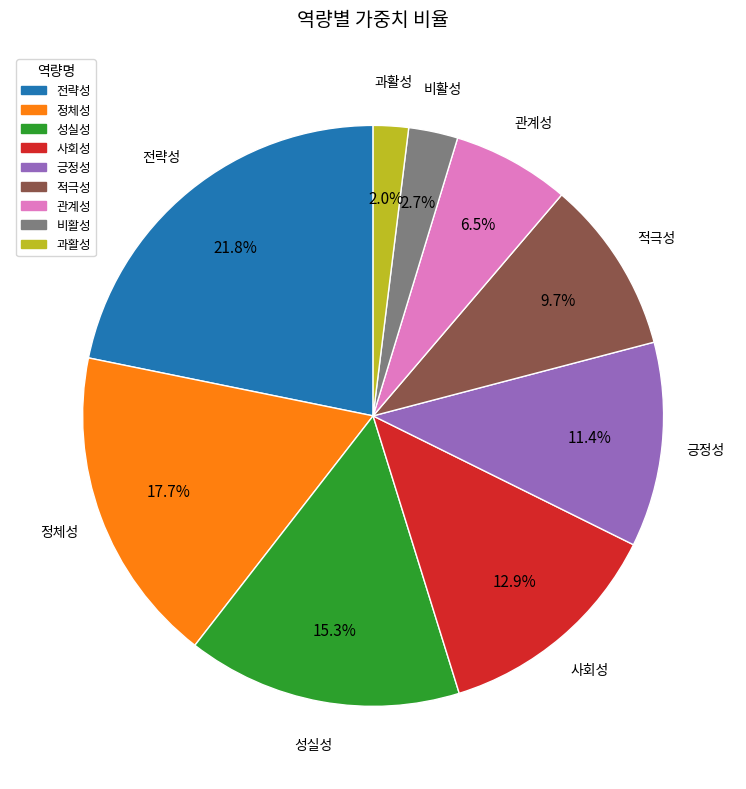

Is there a majority slice in this chart?

No